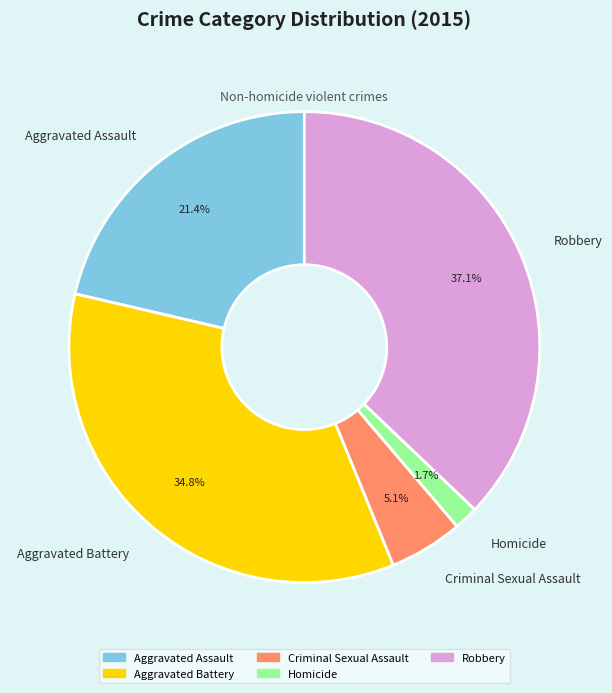

Which has a higher value, Criminal Sexual Assault or Aggravated Assault?

Aggravated Assault